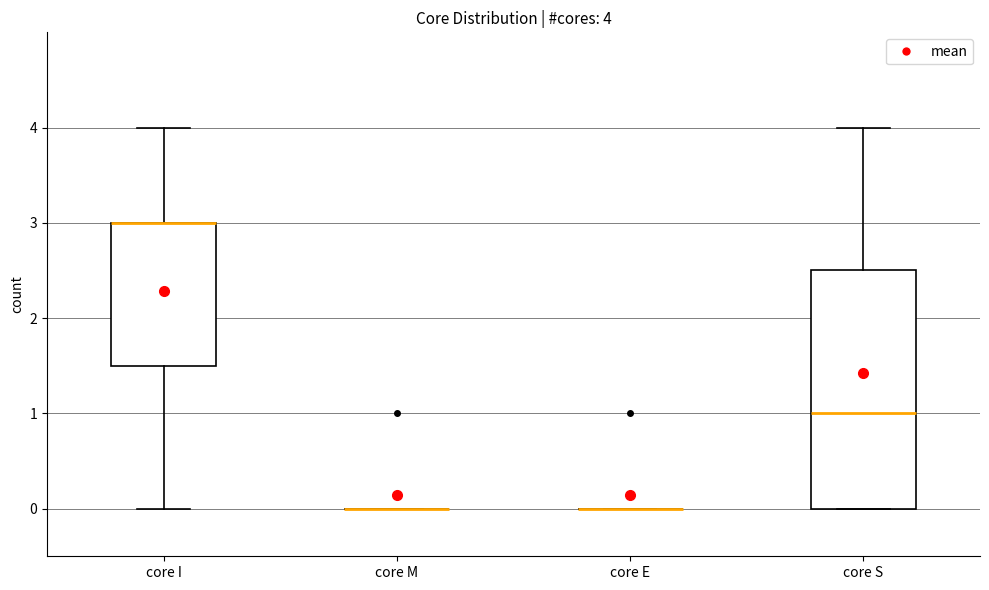

Comparing the boxes themselves (not the whiskers), which one is the tallest?

core S